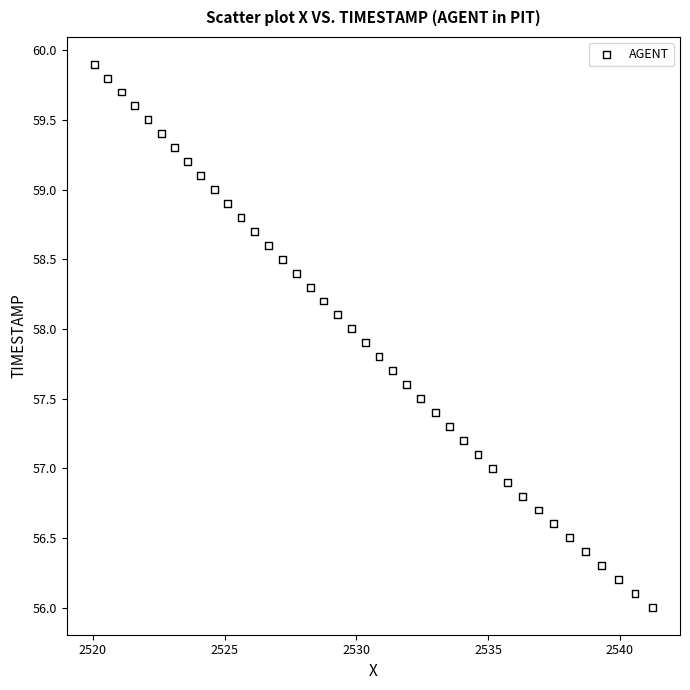

What is the range of Y values (max minus min)?

3.9